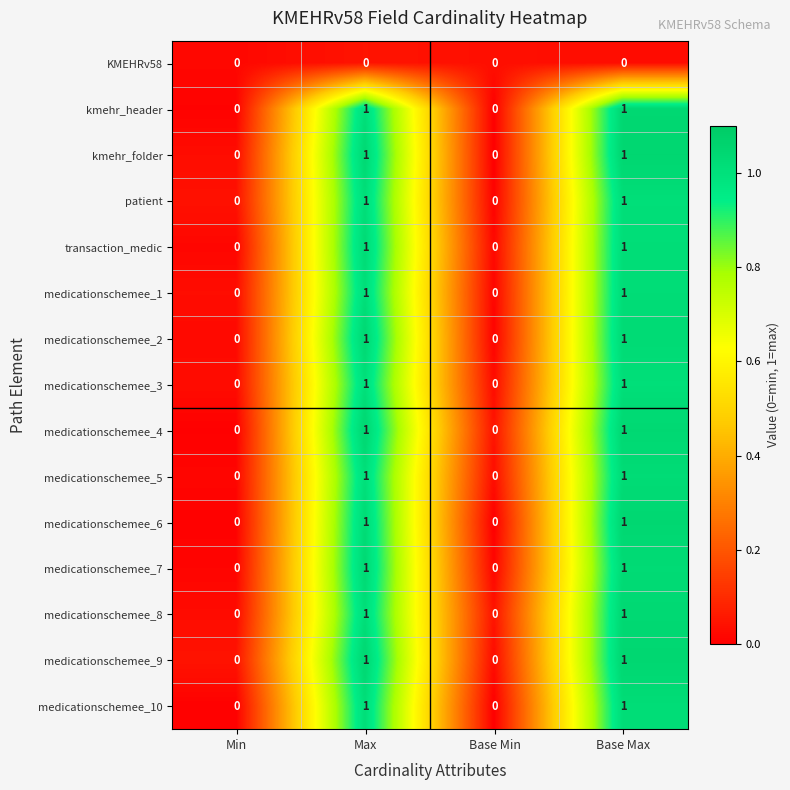

Is it true that medicationschemee_10 equals 2 at Max?

False